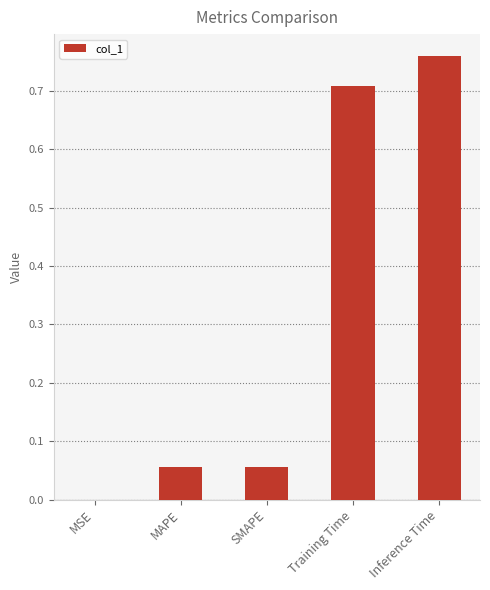

Which has a higher value, Inference Time or MAPE?

Inference Time